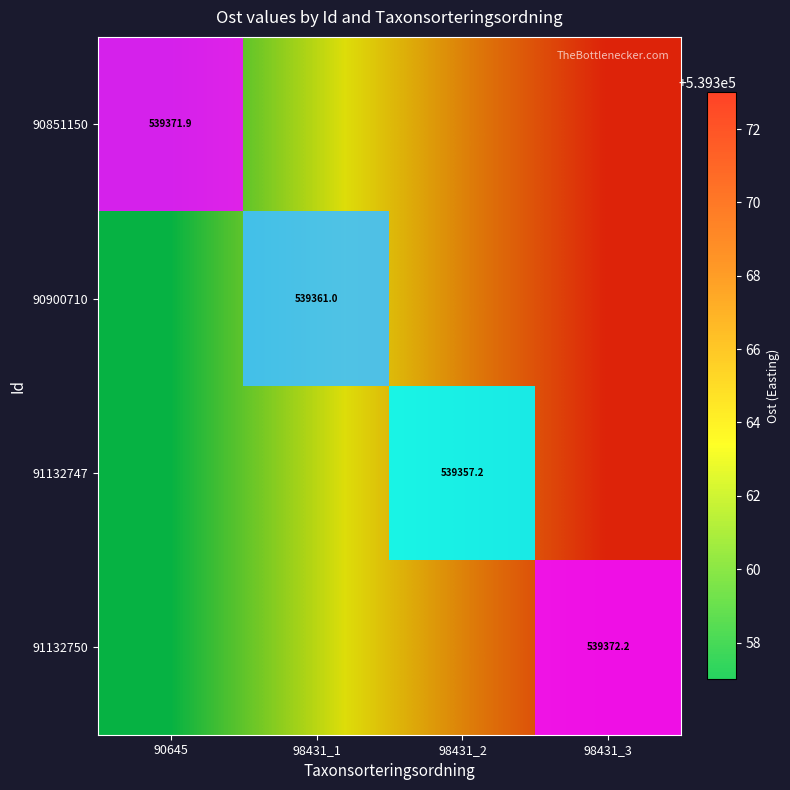

Which category has the lowest value across all series?

98431_2